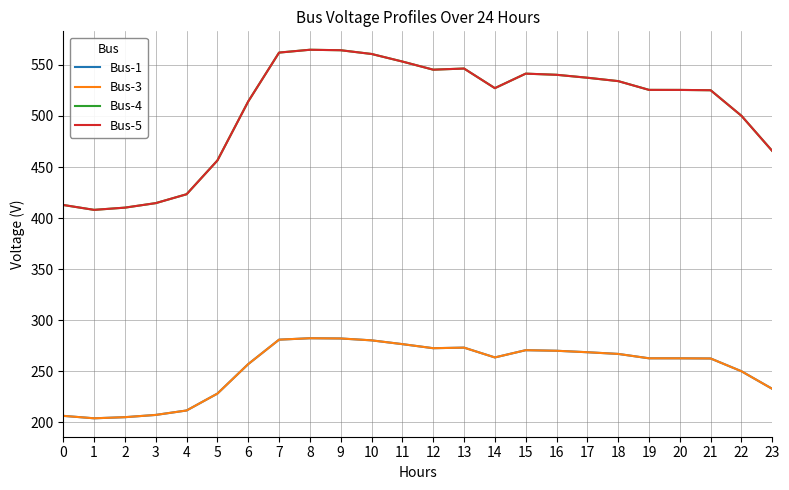

Does the chart display data point markers on the line(s)?

No